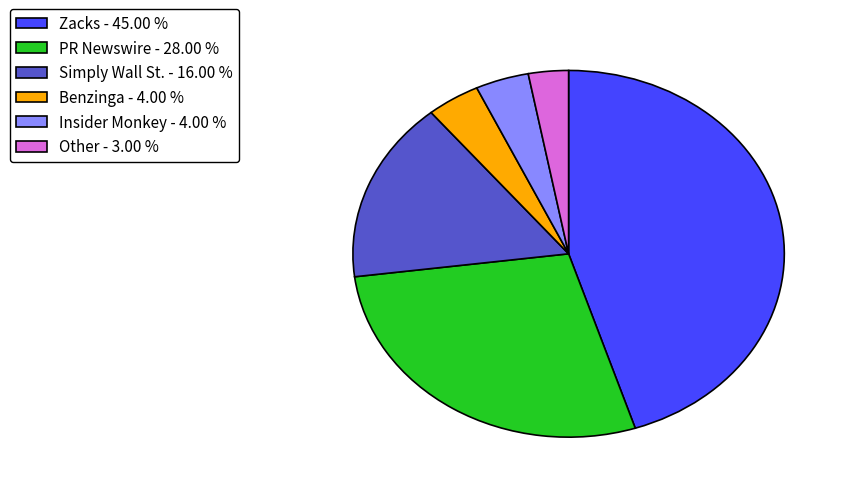

Is there any slice that represents more than half of the pie?

No